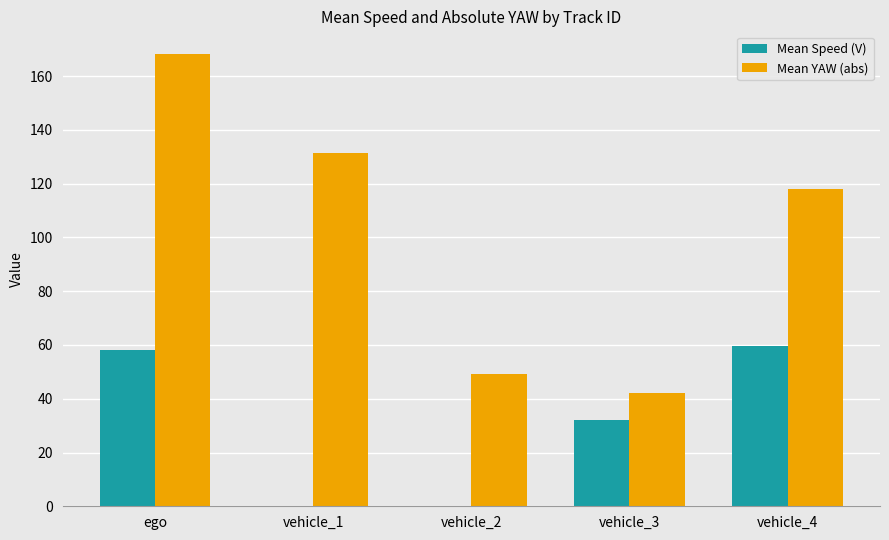

Reading left to right, extract all data points from this chart.

Mean Speed (V): 58.0	0.1	0.1	32.3	59.6
Mean YAW (abs): 168.3	131.4	49.4	42.2	117.9